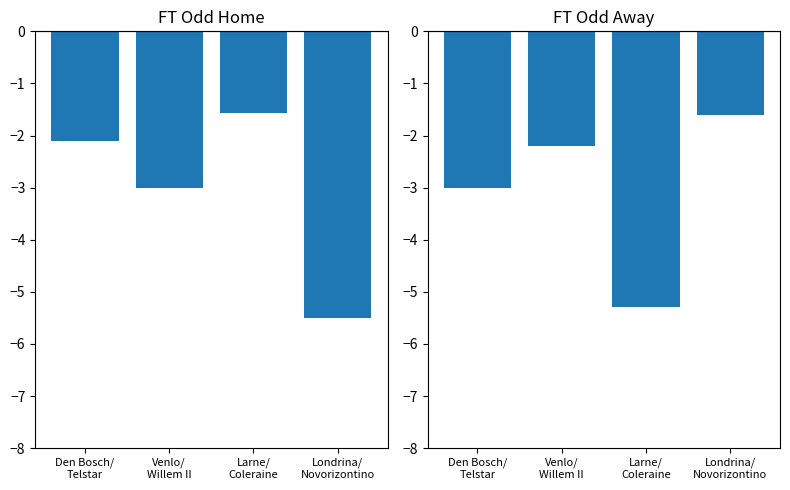

How many bars are there in each group?

2